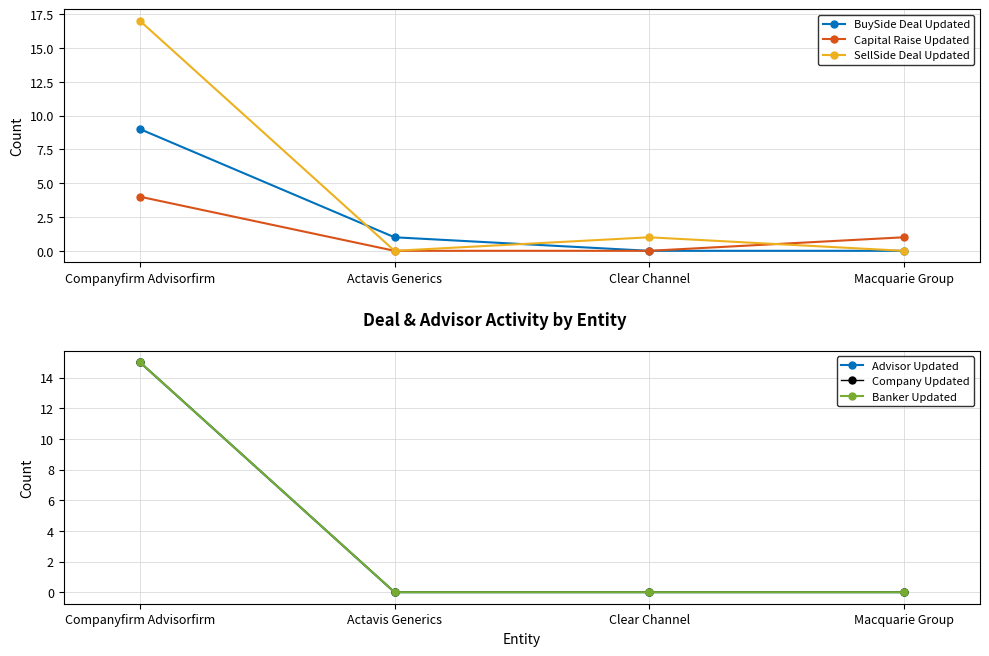

What are all the series names shown in the legend?

BuySide Deal Updated, Capital Raise Updated, SellSide Deal Updated, Advisor Updated, Company Updated, Banker Updated